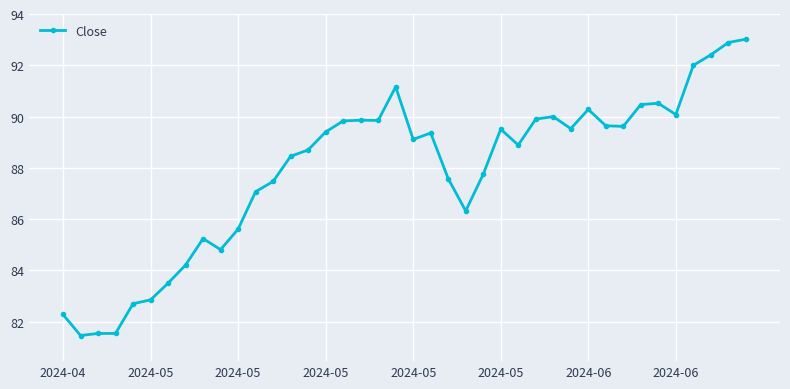

What is the difference between the maximum and second lowest values?

11.5